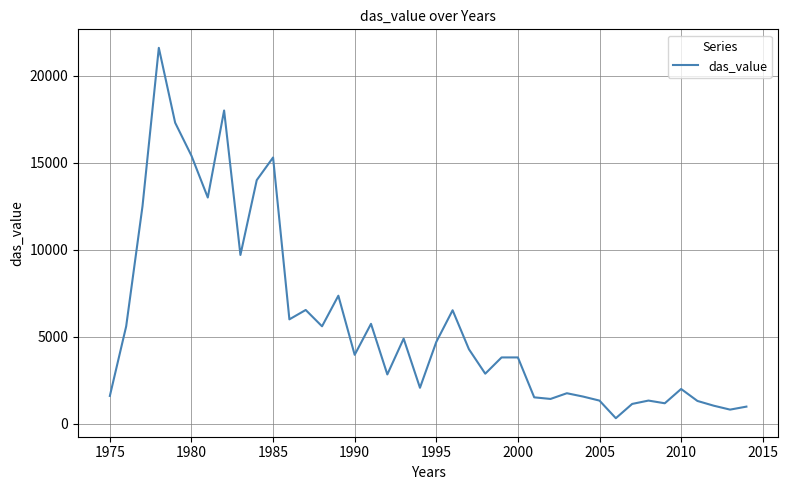

What is the sum of all values?

232721.1